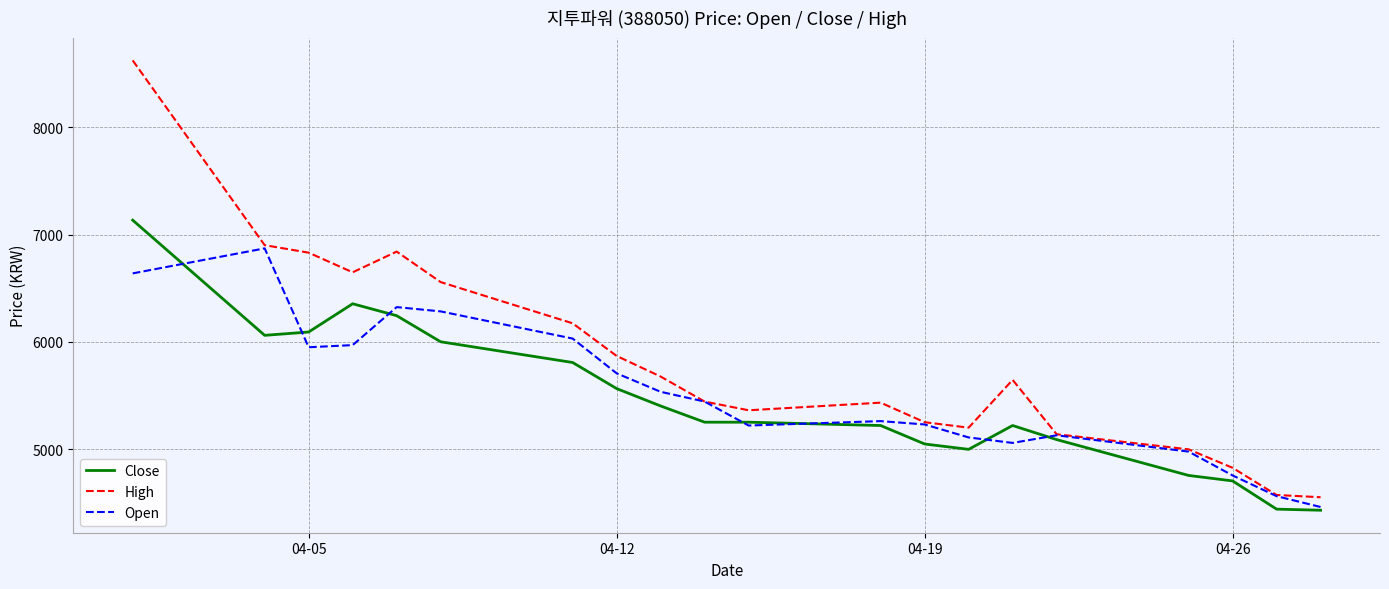

What is the minimum value shown in the chart?

4433